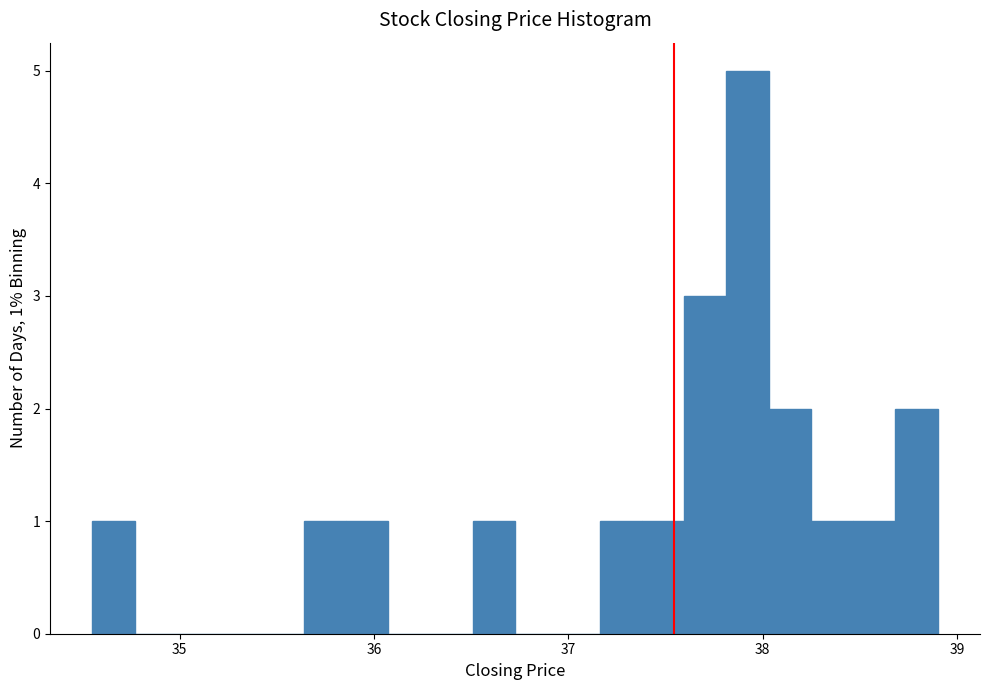

Read against the x-axis, roughly where is the centre of the tallest bar?

37.9